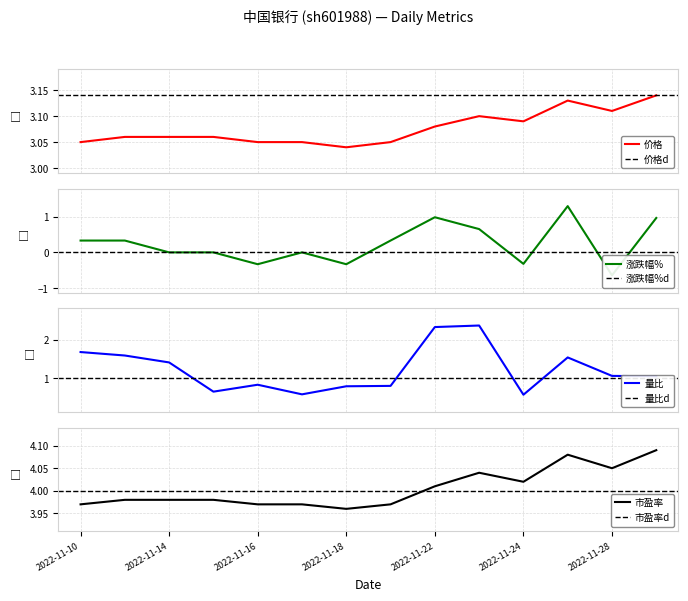

Rank the series by their maximum value, from lowest to highest.

涨跌幅%, 量比, 价格, 市盈率